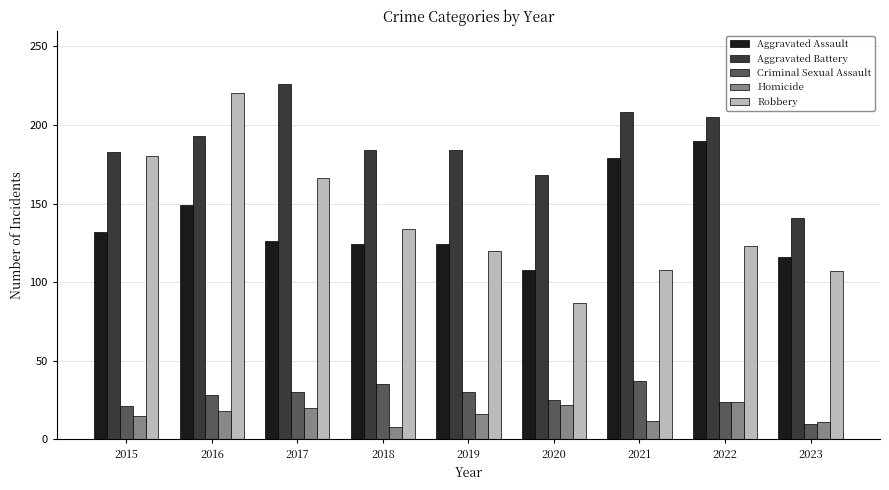

Where is Robbery nearest to the value 153?

2017